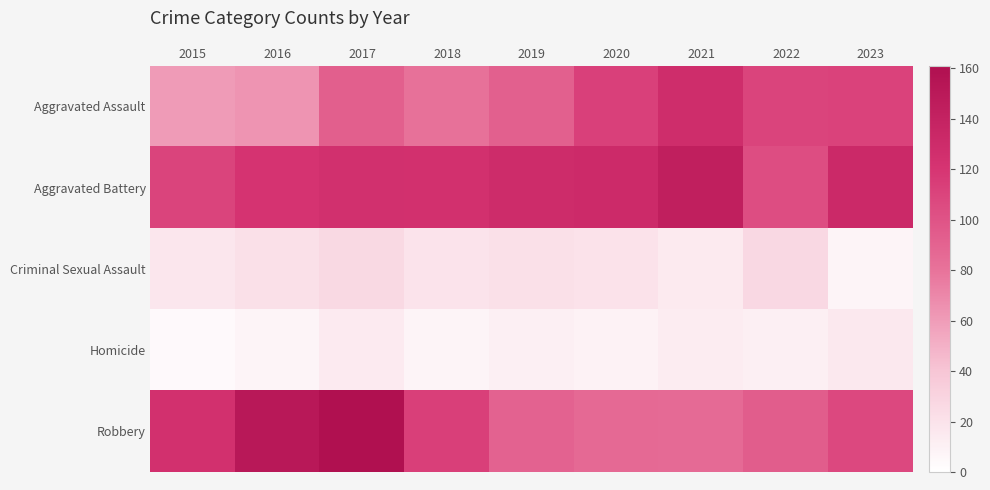

Which label corresponds to the smallest value in the chart?

2015